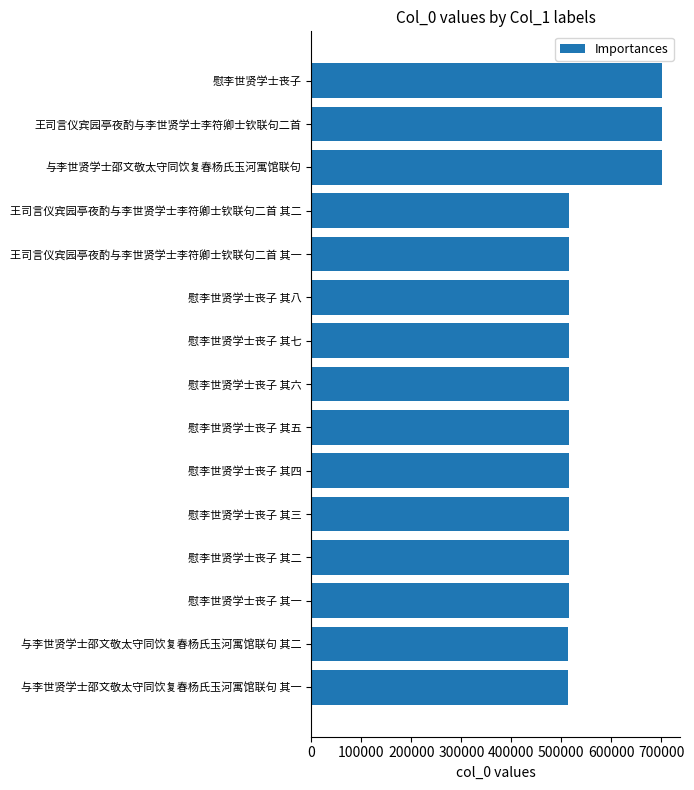

What is the label of the 2nd bar from the bottom?

与李世贤学士邵文敬太守同饮复春杨氏玉河寓馆联句 其二